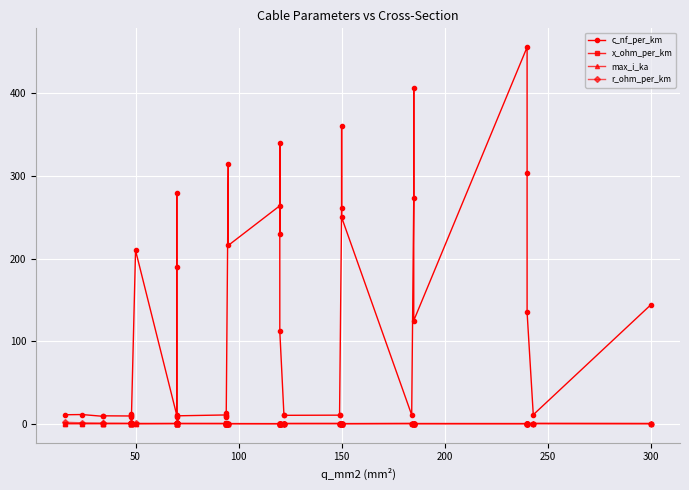

How many data points does each series have?

40